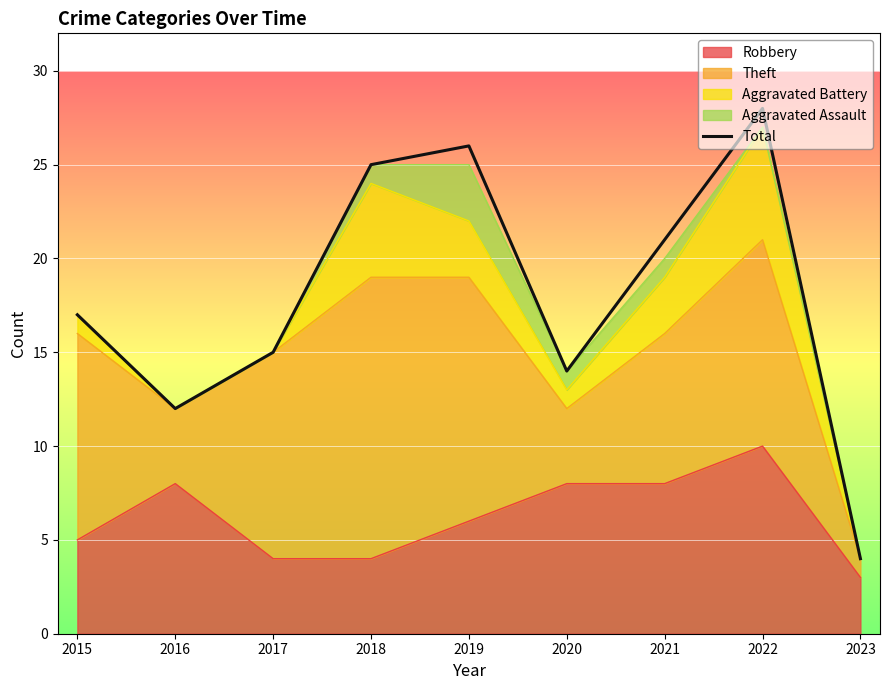

True or false: the data has more than 0 interior local peaks.

True